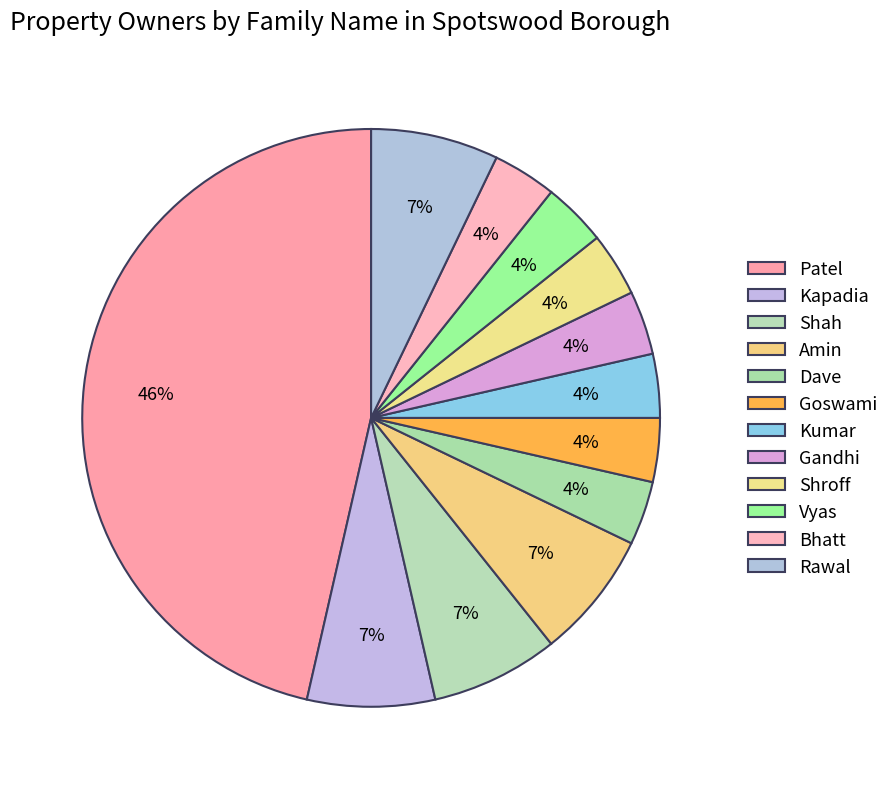

To the nearest percent, what is the average slice percentage?

8%